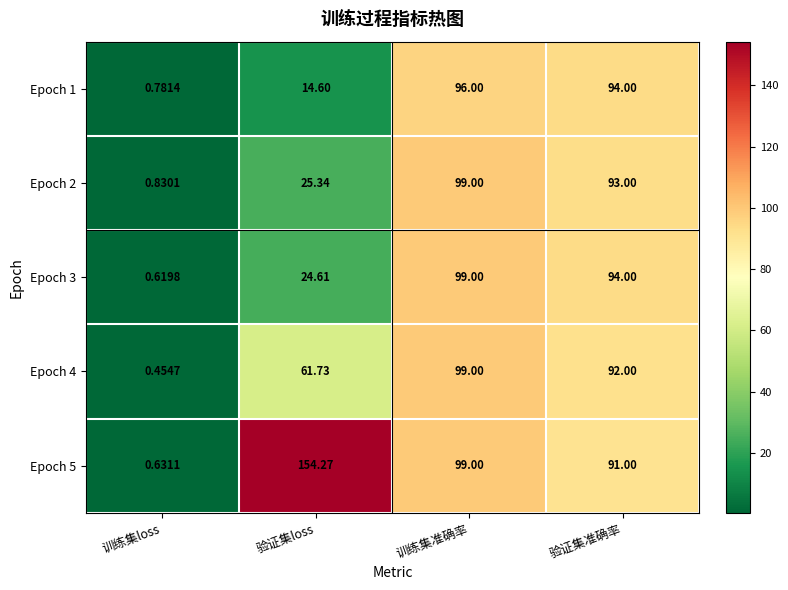

Between 验证集loss and 验证集准确率, which series saw the biggest shift?

Epoch 1